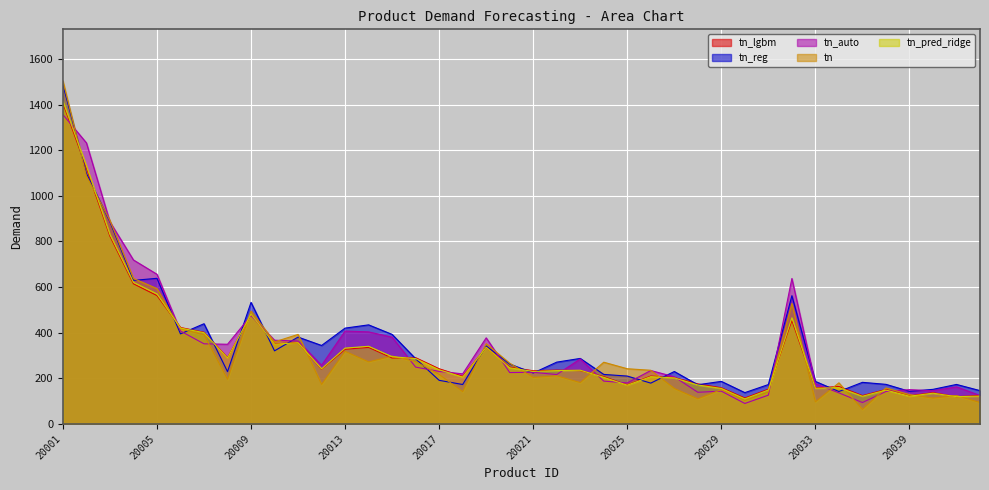

What value does the tn_lgbm series have at 20031?

152.1